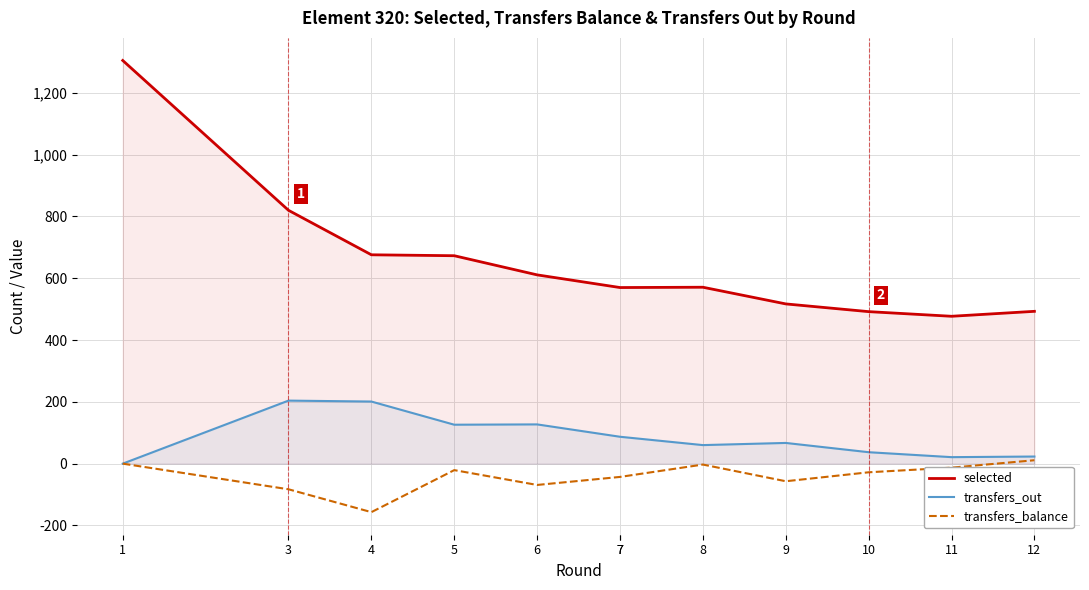

How many lines are shown in the chart?

3